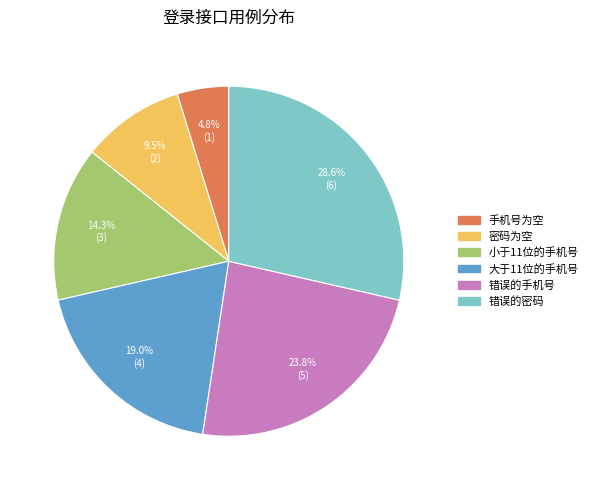

How many slices are in this pie chart?

6